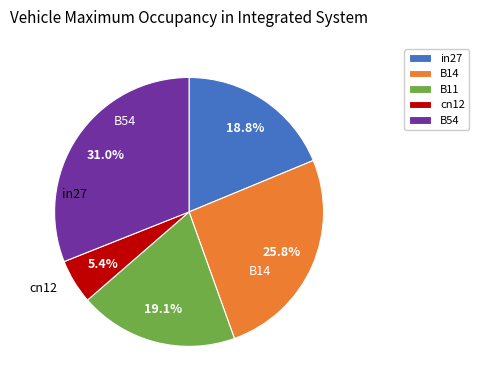

Is it true that cn12 is 1% of the pie?

False